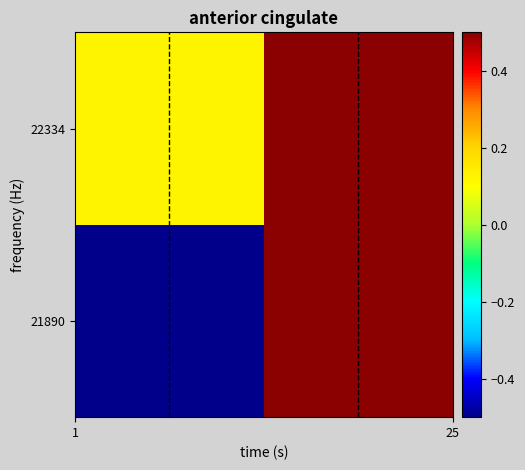

Rank the series by their average value, from highest to lowest.

22334, 21890